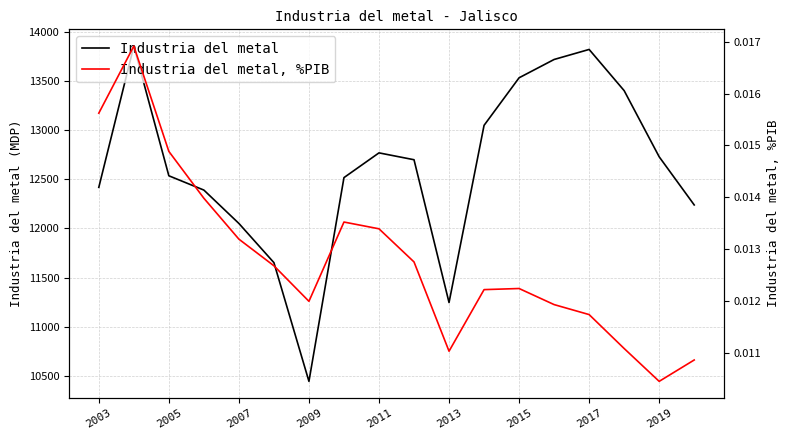

What is the difference between the maximum and minimum values in the Industria del metal series?

3409.8